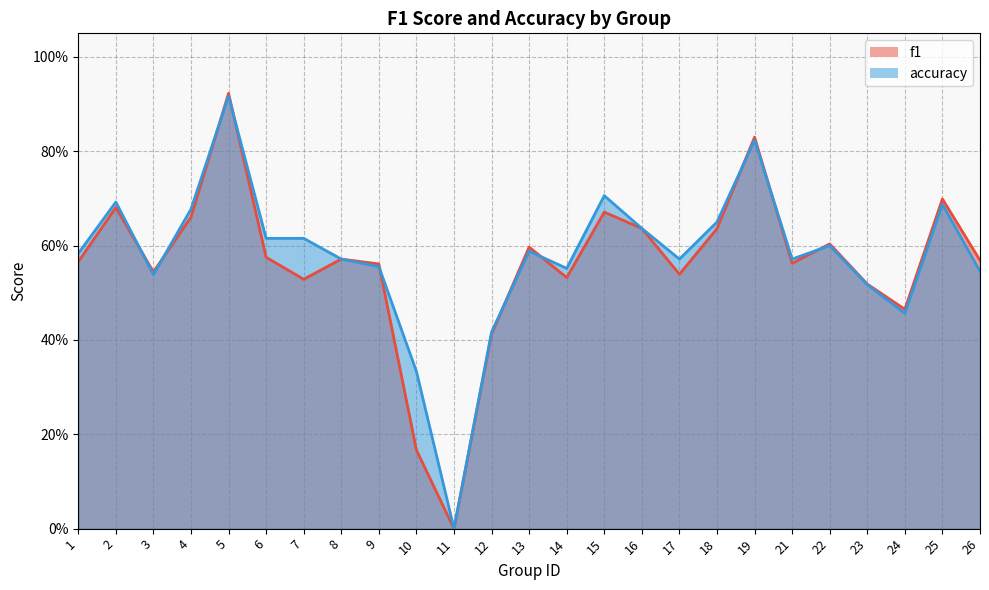

Rank the categories by f1 value from lowest to highest.

11, 10, 12, 24, 23, 7, 14, 17, 3, 9, 21, 1, 26, 8, 6, 13, 22, 18, 16, 4, 15, 2, 25, 19, 5